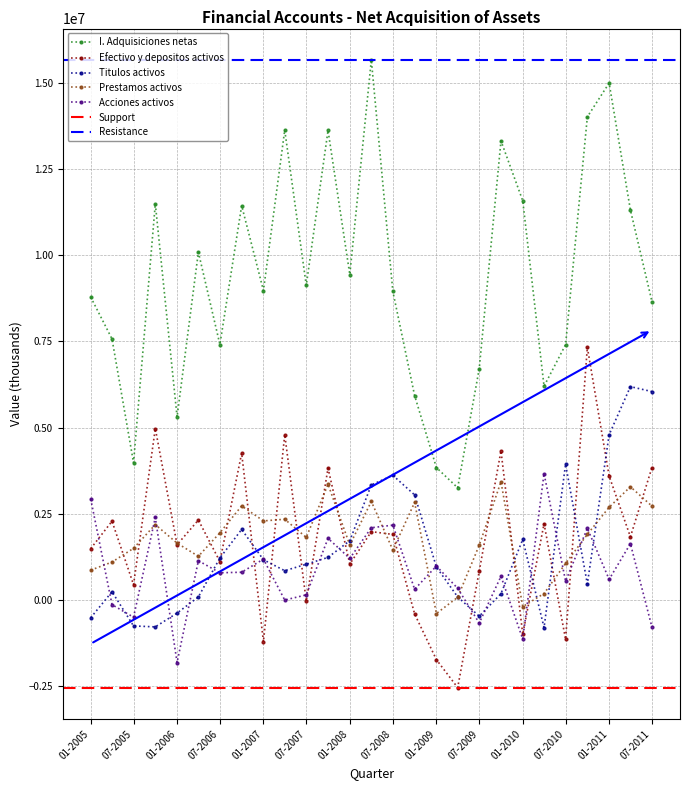

How many intersections are there between Acciones activos and Titulos activos?

17